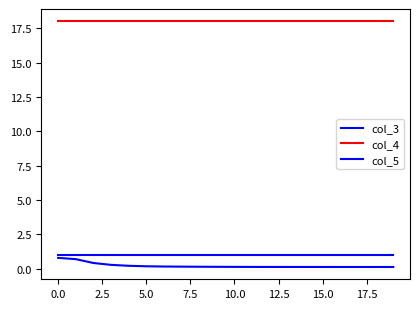

What is the highest value of the col_5 series?

1.0